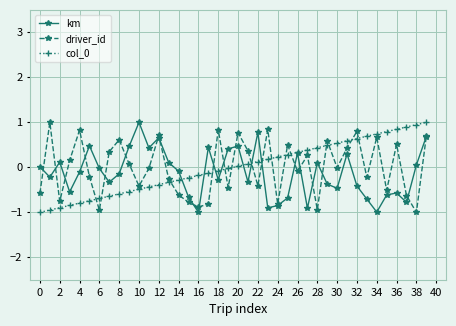

In driver_id, how many points are lower than both neighbors (excluding endpoints)?

13